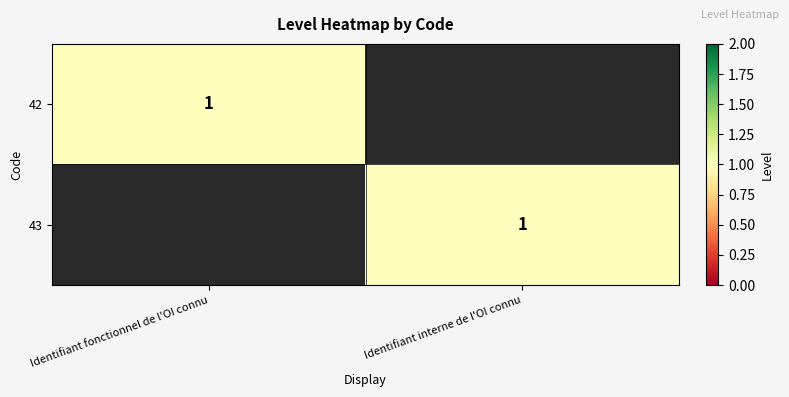

True or false: 43 has a value of 2 at Identifiant interne de l'OI connu.

False